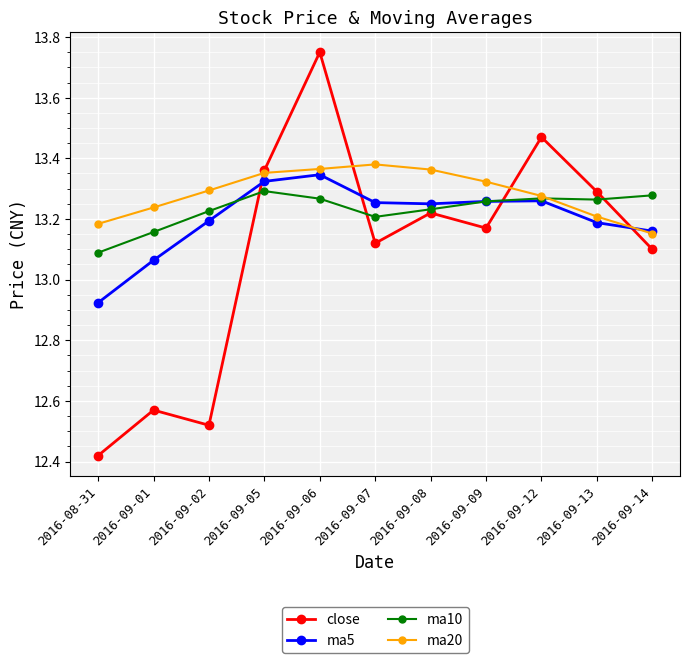

True or false: ma10 has a value of 22.5 at 2016-09-05.

False